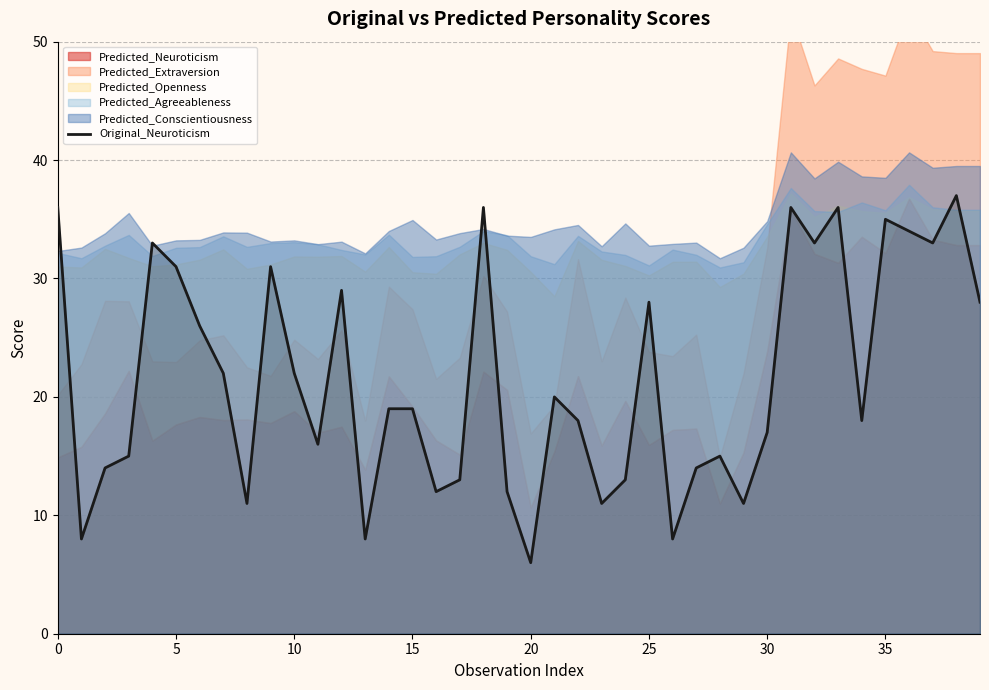

What is the label of the 12th point from the left?

11